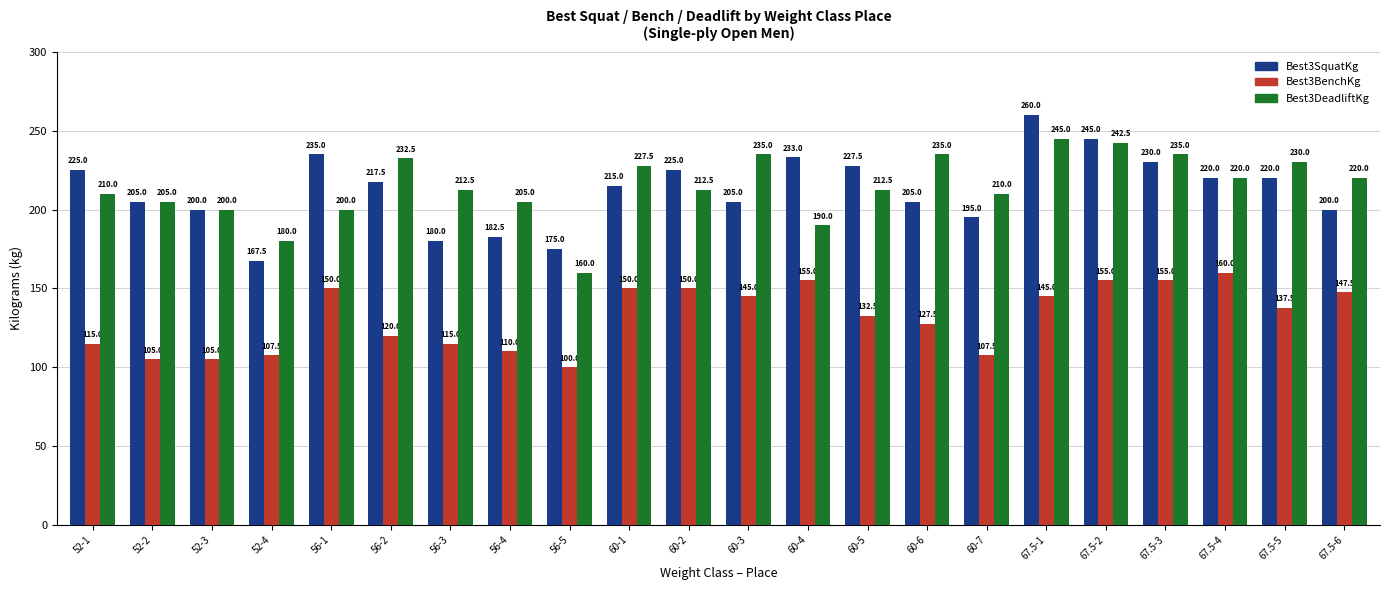

Which category has the lowest value across all series?

56-5